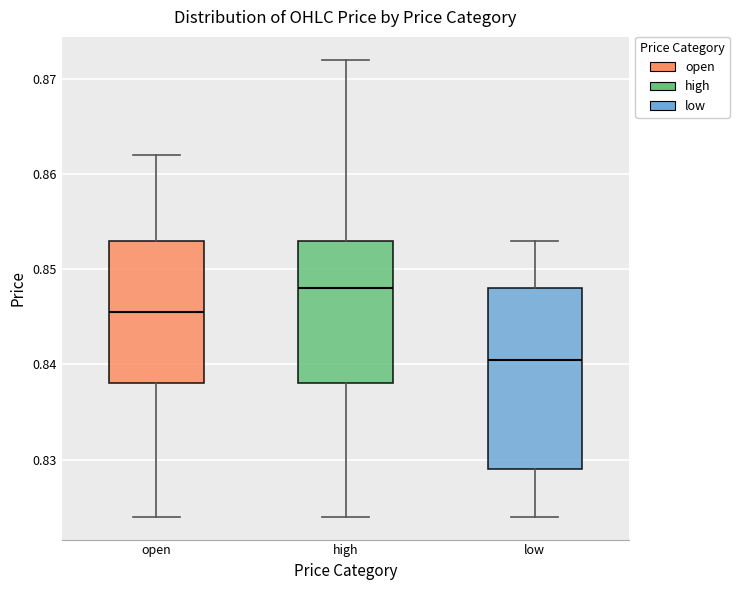

Which box is the tallest, from its lower edge to its upper edge?

low